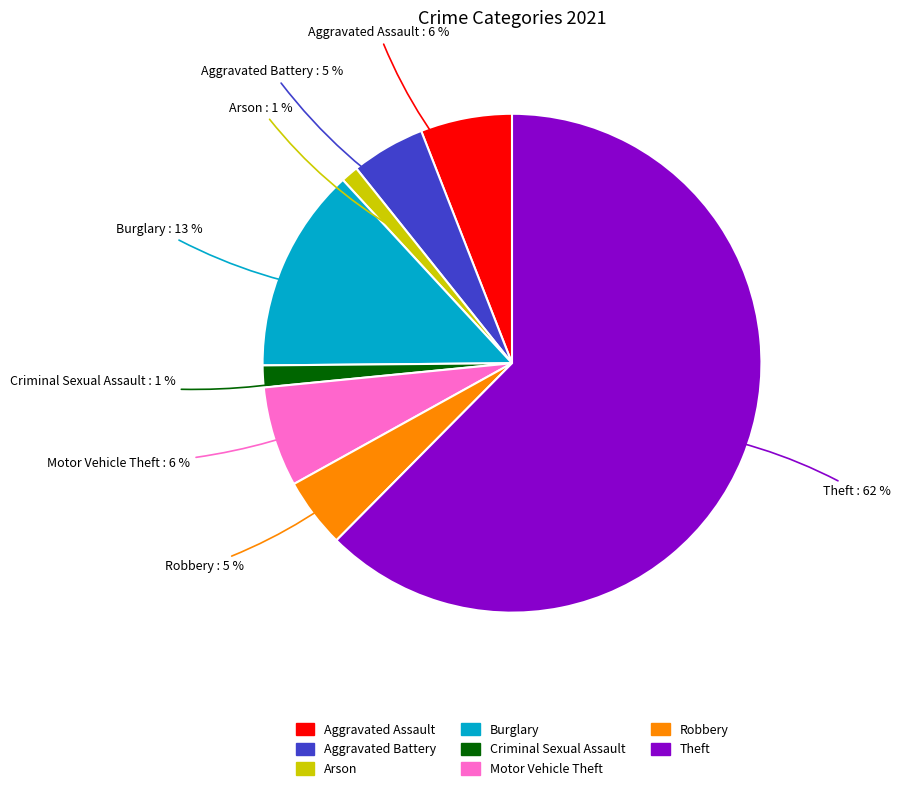

To the nearest percent, what percentage of the pie is Criminal Sexual Assault?

1%